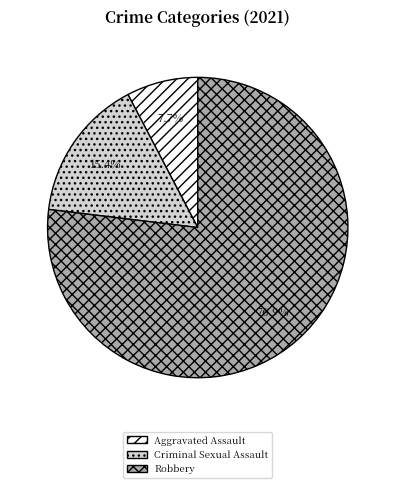

What is the ratio of the value at Aggravated Assault to the value at Criminal Sexual Assault?

0.5